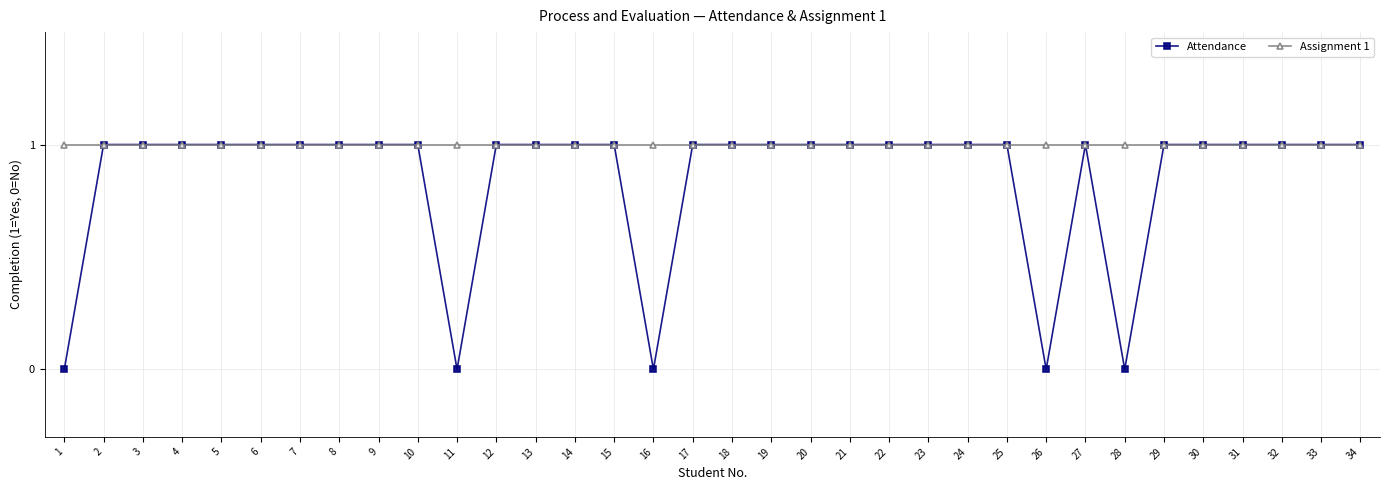

Which series has the widest spread of values?

Attendance